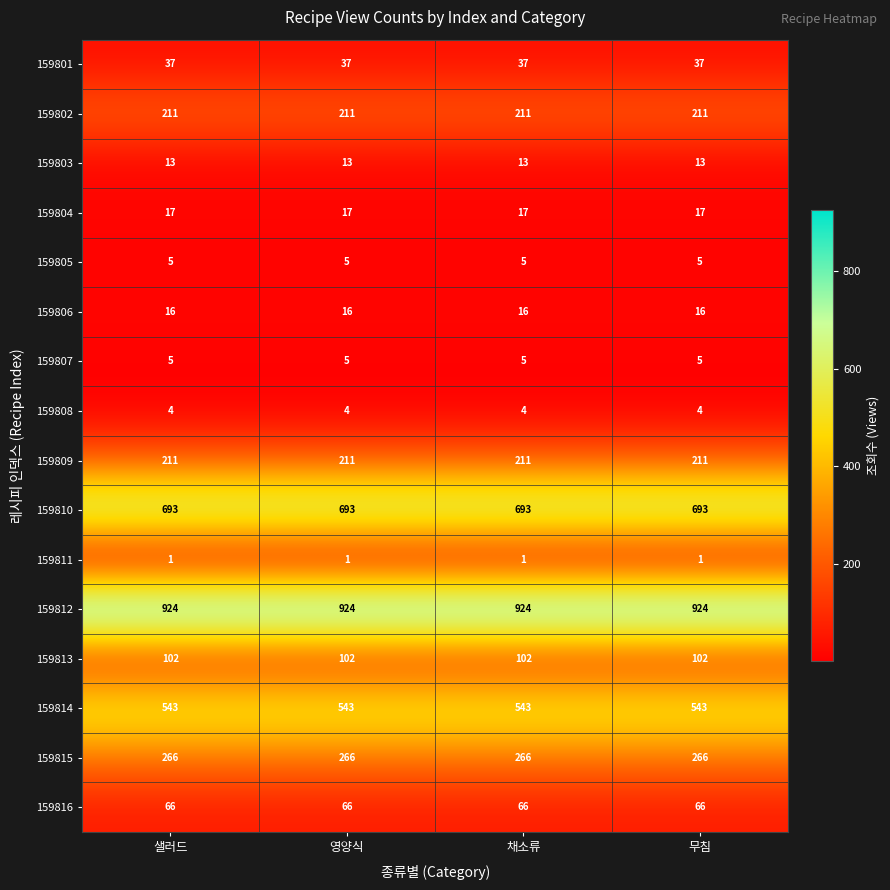

What is the spread (max minus min) of values at 무침?

923